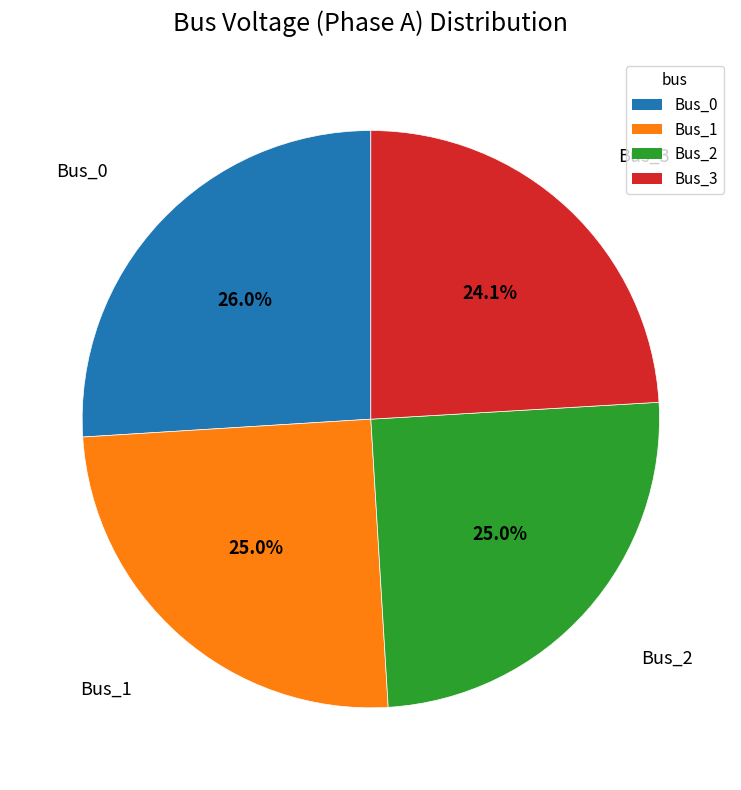

Is Bus_3 the majority of the pie?

No